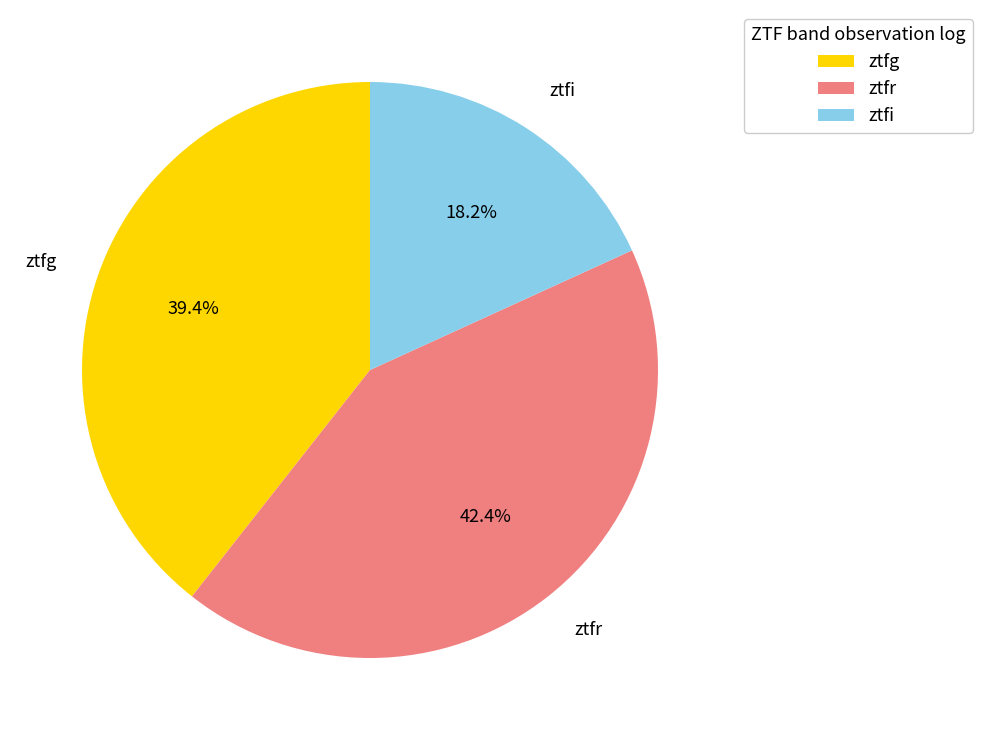

Which category has the smallest portion of the pie?

ztfi